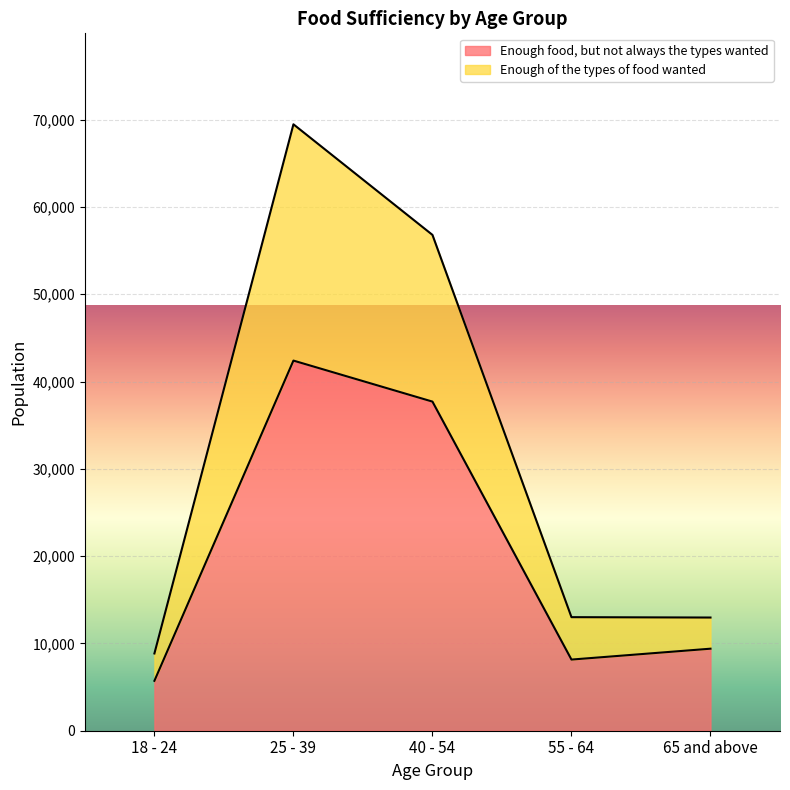

How many data points does each series have?

5